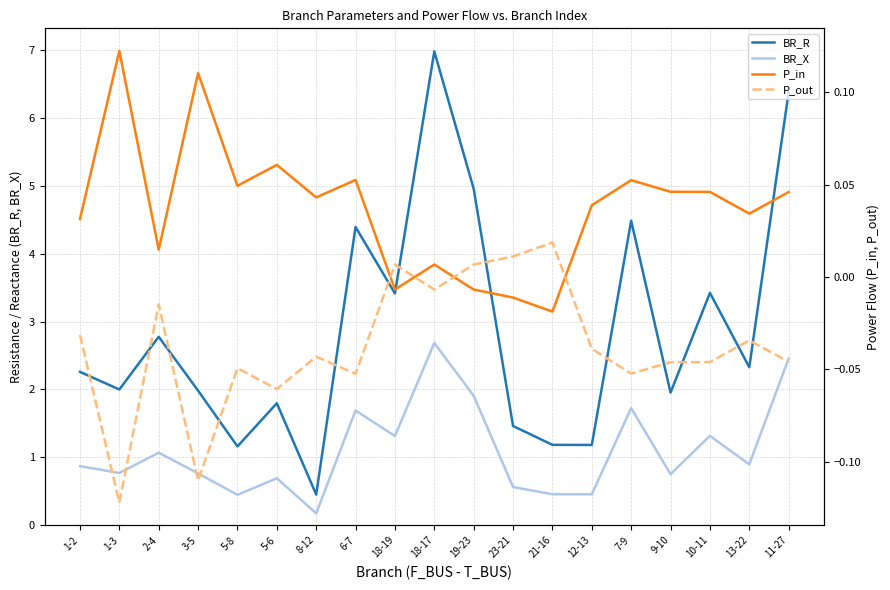

List the labels in order of P_in value, largest first.

1-3, 3-5, 5-6, 6-7, 7-9, 5-8, 9-10, 10-11, 11-27, 8-12, 12-13, 13-22, 1-2, 2-4, 18-17, 18-19, 19-23, 23-21, 21-16